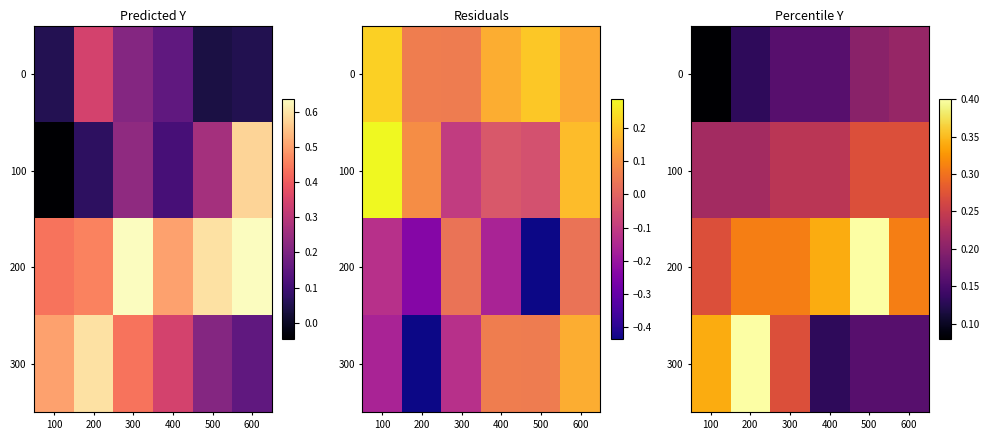

Which label corresponds to the largest value in the chart?

500